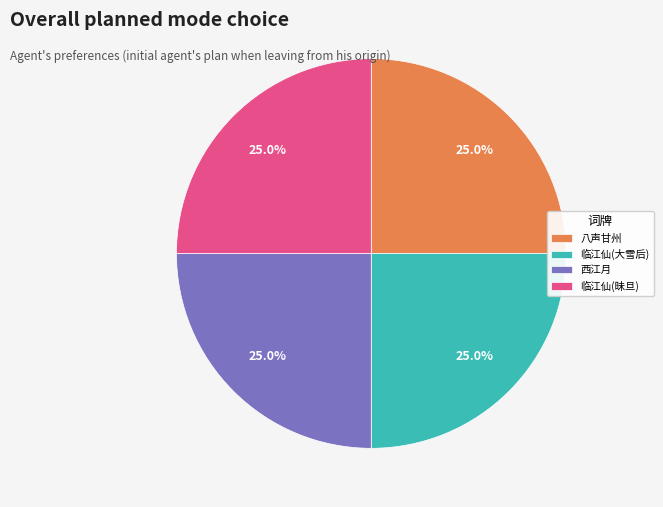

Is there a majority slice in this chart?

No